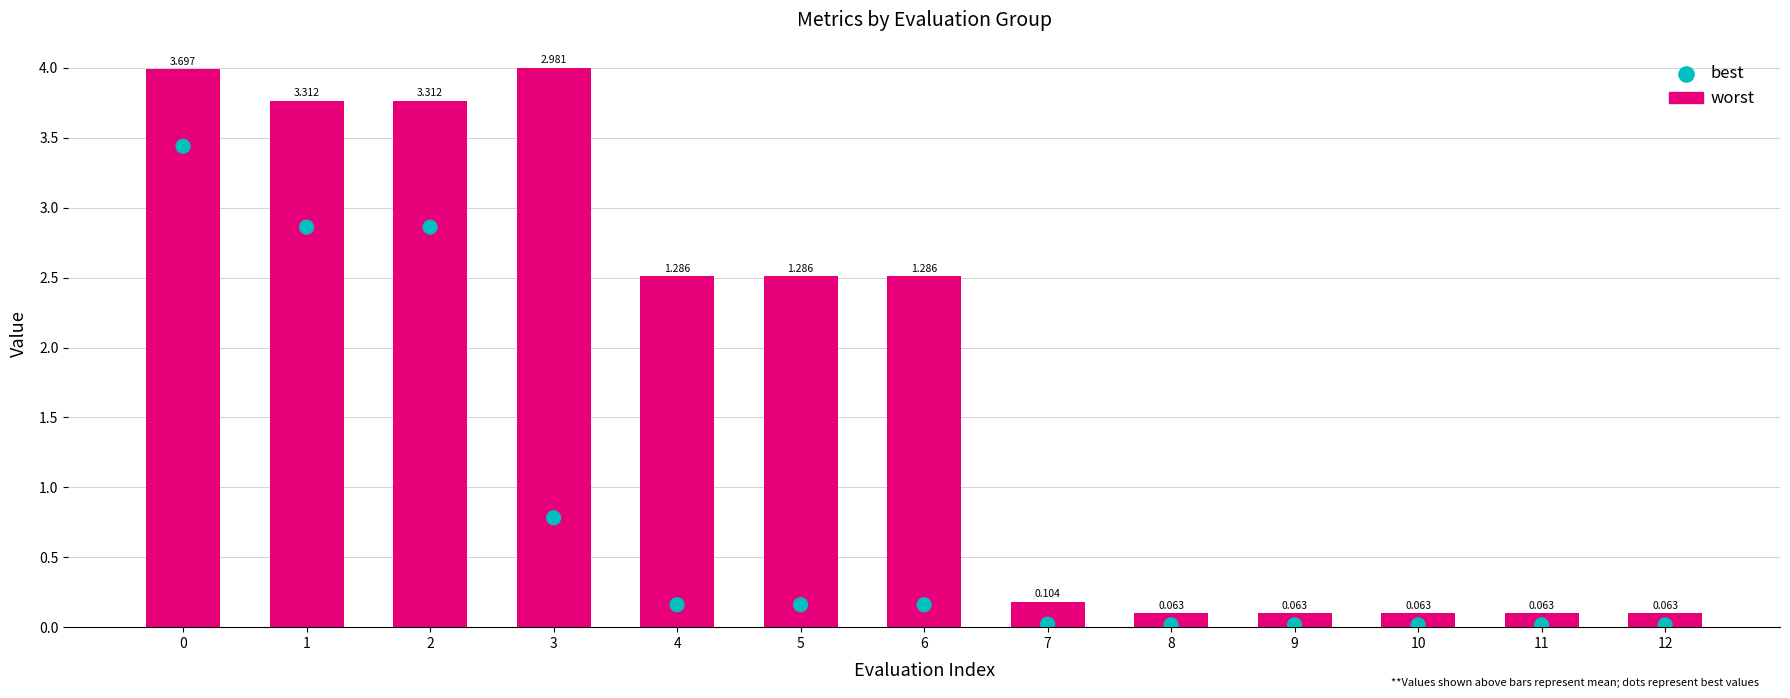

Which series reaches the minimum Y coordinate?

best